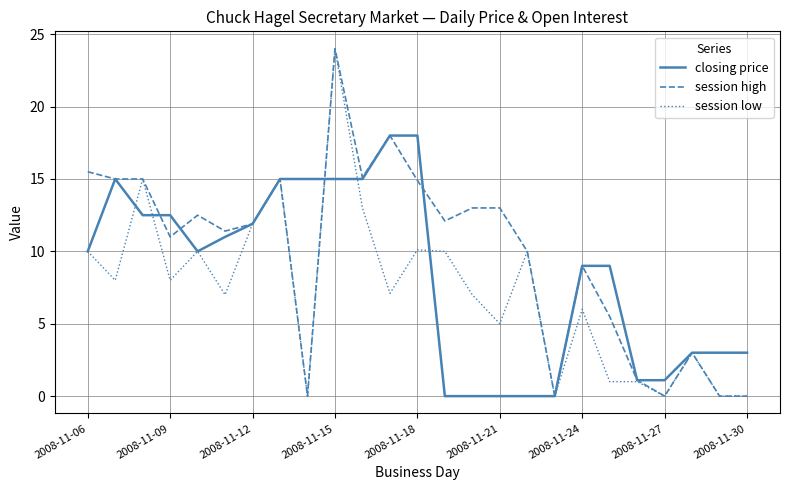

What is the greatest value displayed?

24.0